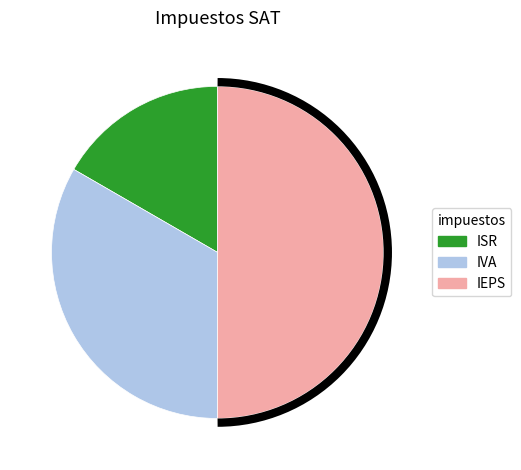

Count the number of slices in the pie.

3